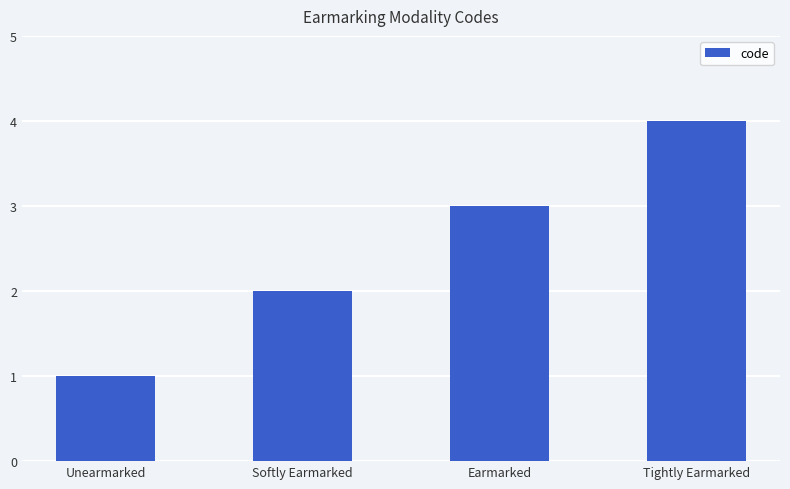

What position from the left is Tightly Earmarked?

4